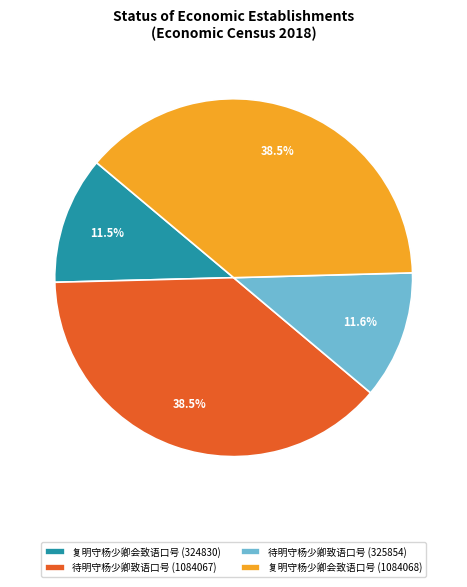

To the nearest percent, what is the difference between the largest and smallest slice percentages?

27%